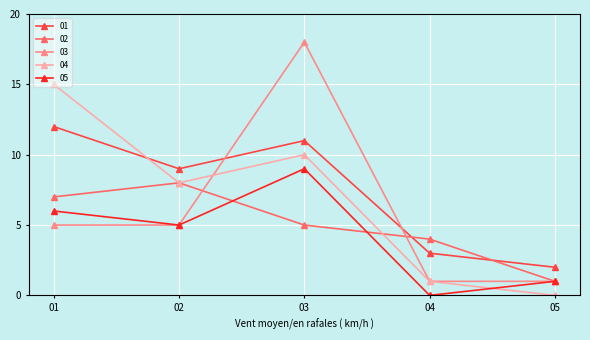

True or false: 01 and 05 intersect in this chart.

False